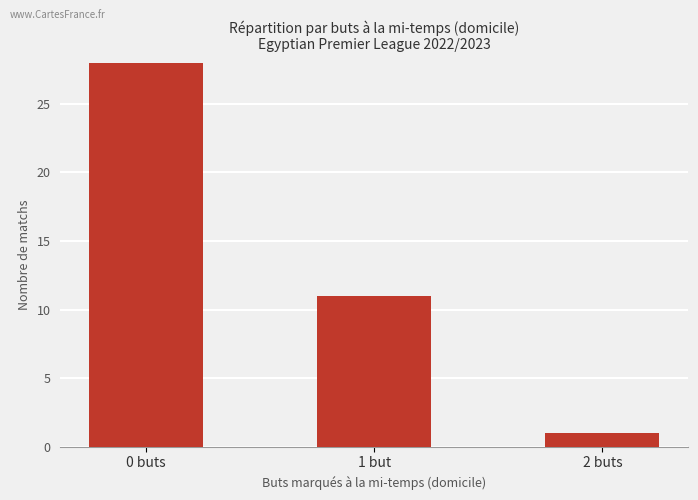

What is the change in value from 0 buts to 2 buts?

-27